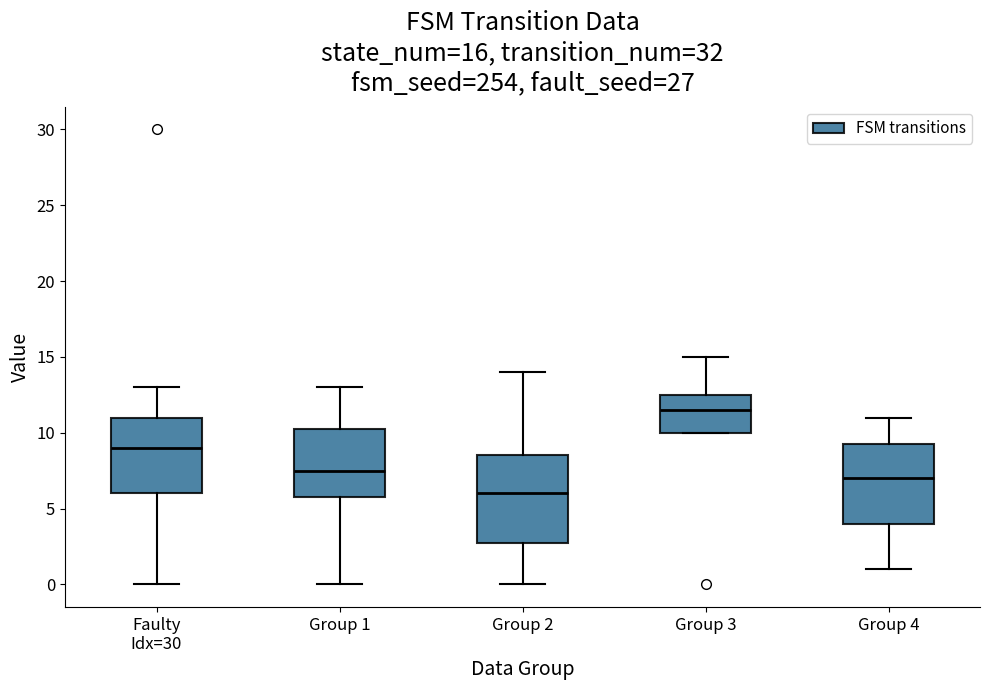

Which box's median line is the highest?

Group 3